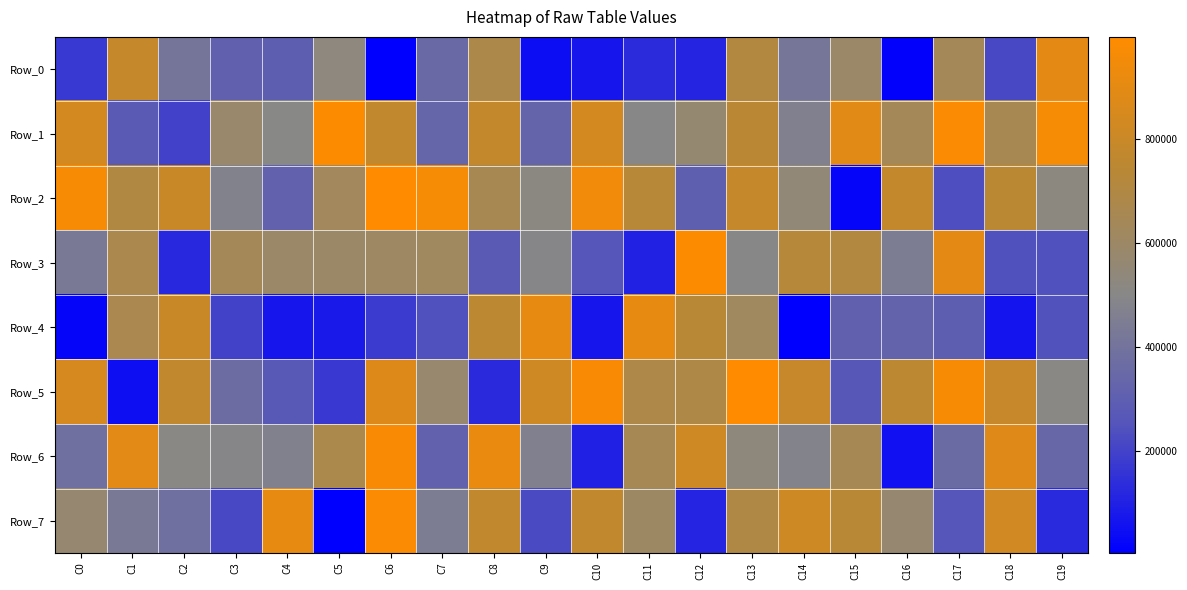

Between C14 and C8, which is larger?

C8